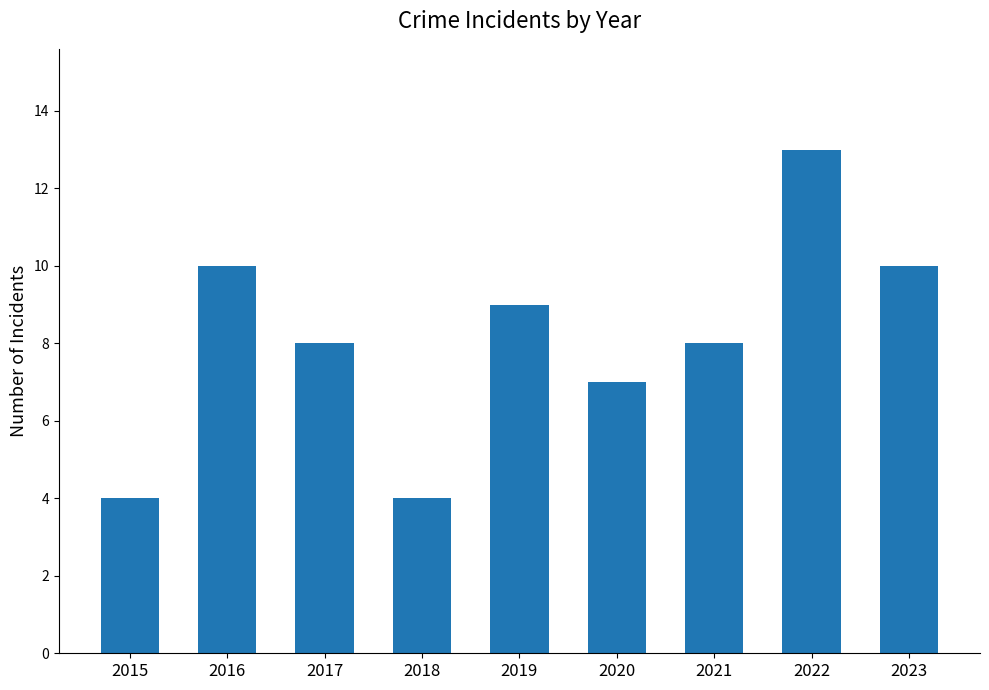

Are the bars horizontal?

No